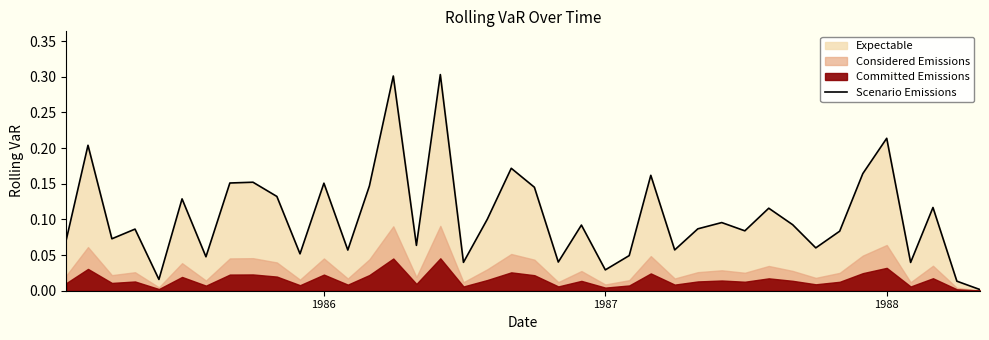

What is the maximum value for Scenario Emissions?

0.3